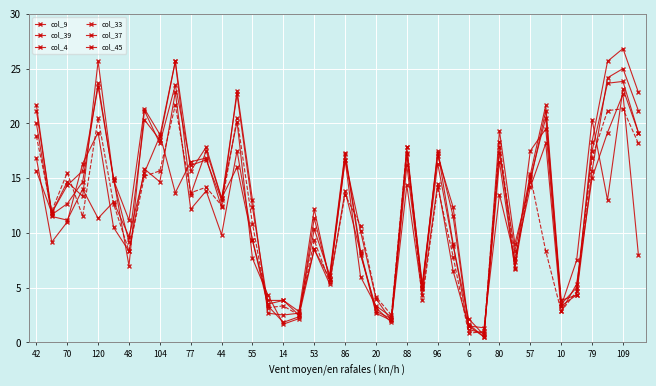

Where is the first local maximum for col_39?

120